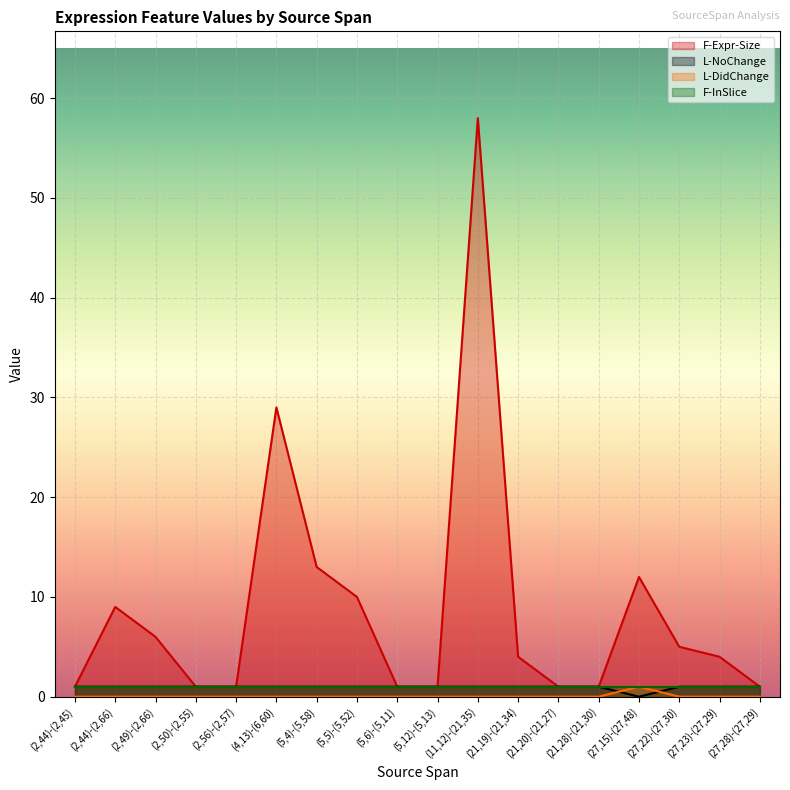

What is the total value across all series at (4,13)-(6,60)?

31